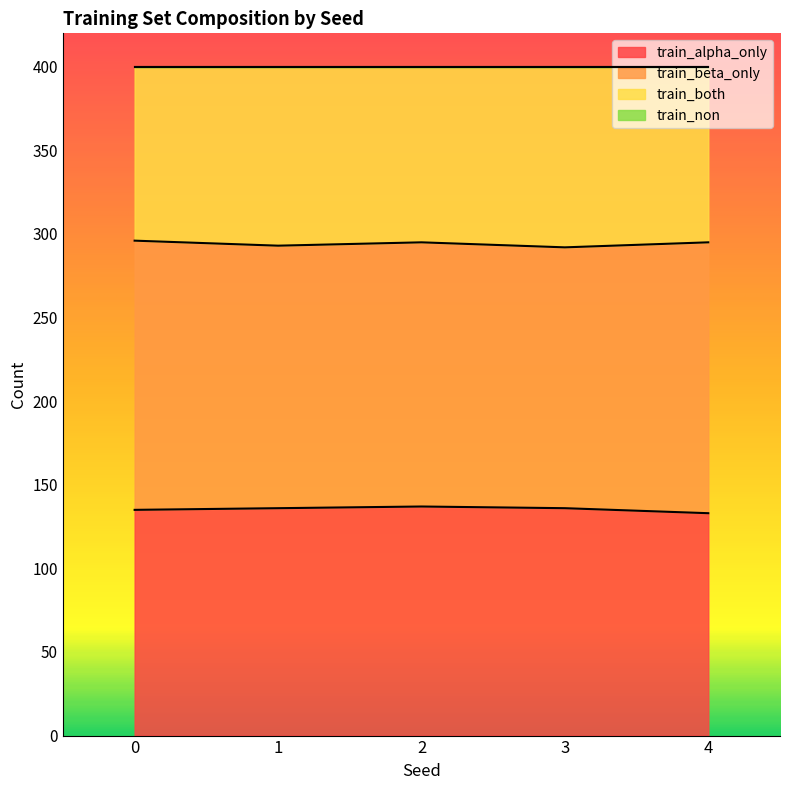

Which has a higher value, 3 or 0?

3